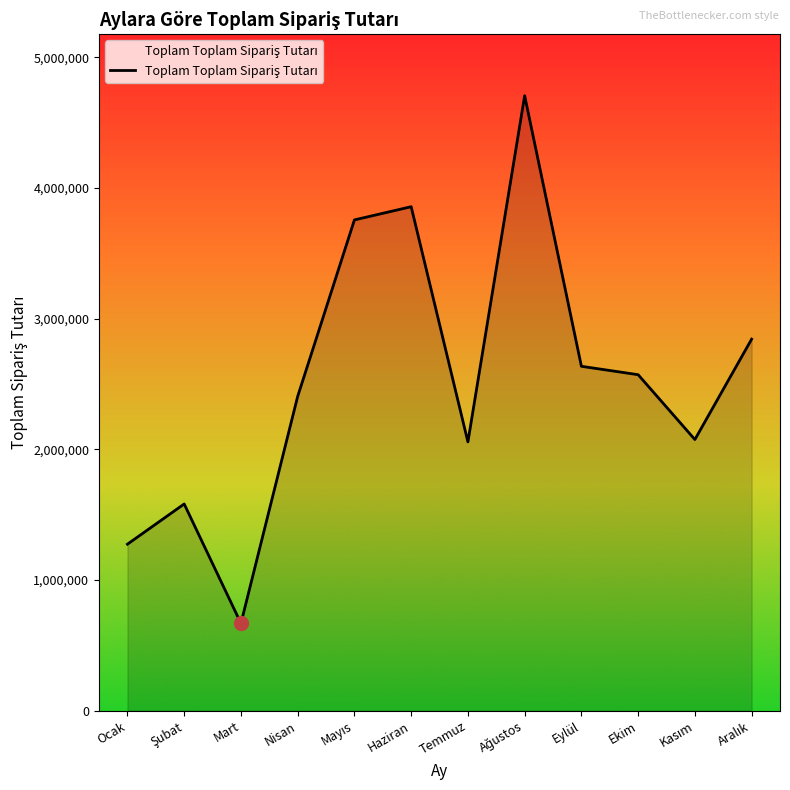

What is the minimum value shown in the chart?

668410